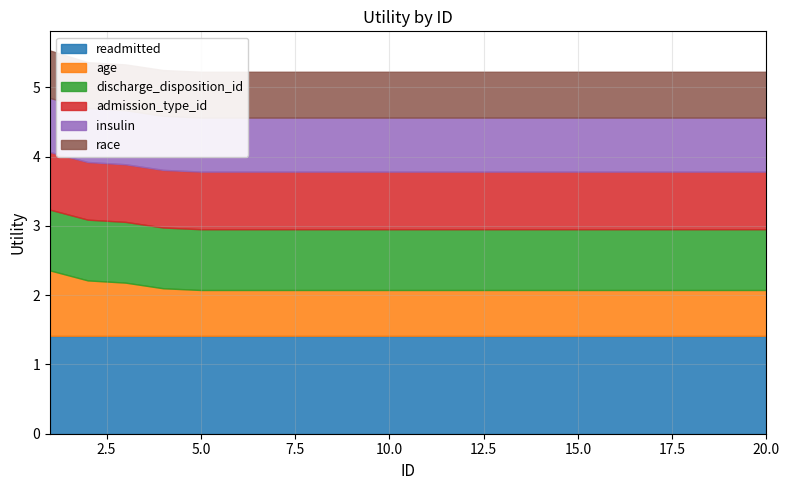

Reading left to right, transcribe all the data shown in this chart.

readmitted: 1.4	1.4	1.4	1.4	1.4	1.4	1.4	1.4	1.4	1.4	1.4	1.4	1.4	1.4	1.4	1.4	1.4	1.4	1.4	1.4
age: 0.9	0.8	0.8	0.7	0.7	0.7	0.7	0.7	0.7	0.7	0.7	0.7	0.7	0.7	0.7	0.7	0.7	0.7	0.7	0.7
discharge_disposition_id: 0.9	0.9	0.9	0.9	0.9	0.9	0.9	0.9	0.9	0.9	0.9	0.9	0.9	0.9	0.9	0.9	0.9	0.9	0.9	0.9
admission_type_id: 0.8	0.8	0.8	0.8	0.8	0.8	0.8	0.8	0.8	0.8	0.8	0.8	0.8	0.8	0.8	0.8	0.8	0.8	0.8	0.8
insulin: 0.8	0.8	0.8	0.8	0.8	0.8	0.8	0.8	0.8	0.8	0.8	0.8	0.8	0.8	0.8	0.8	0.8	0.8	0.8	0.8
race: 0.7	0.7	0.7	0.7	0.7	0.7	0.7	0.7	0.7	0.7	0.7	0.7	0.7	0.7	0.7	0.7	0.7	0.7	0.7	0.7